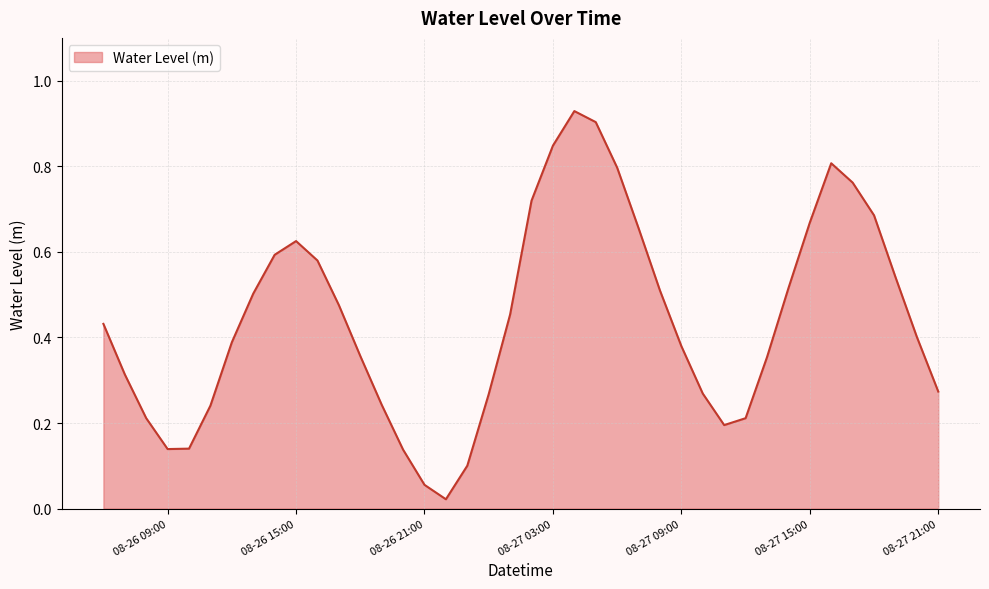

Does the chart display data point markers on the line(s)?

No